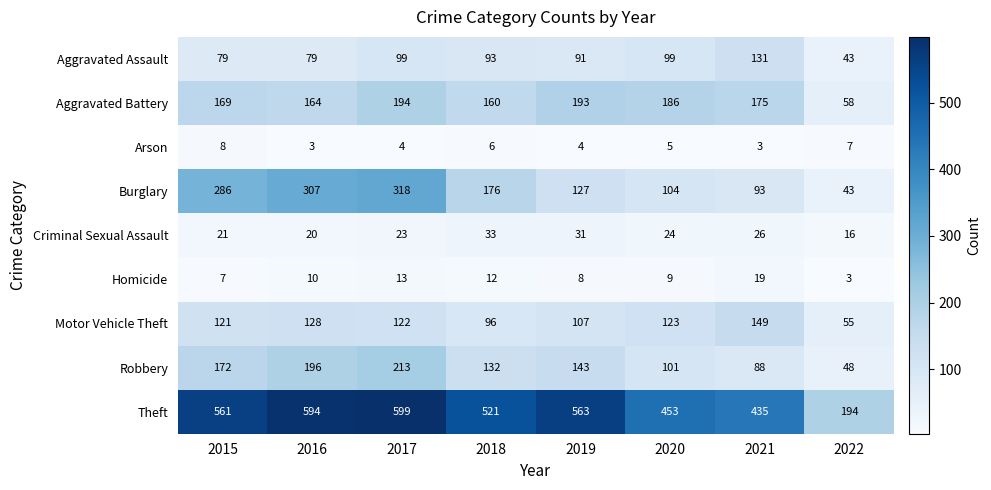

At 2021, list the series in order from largest to smallest.

Theft, Aggravated Battery, Motor Vehicle Theft, Aggravated Assault, Burglary, Robbery, Criminal Sexual Assault, Homicide, Arson